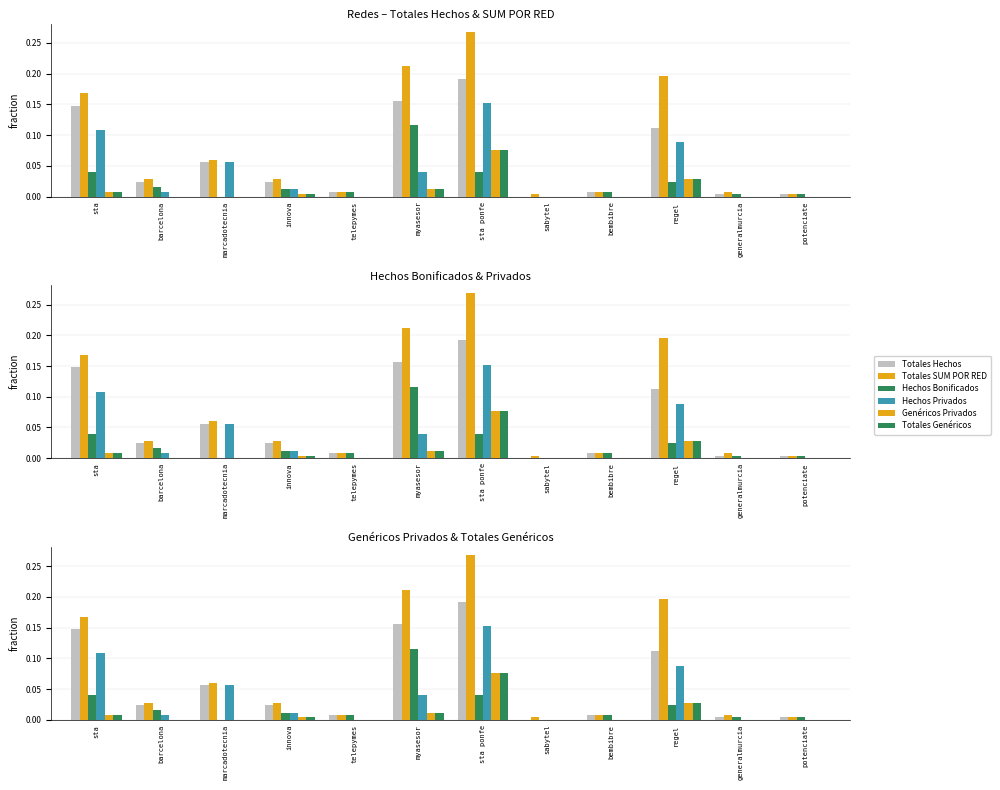

Is the value of Hechos Bonificados at myasesor greater than the value of Totales Genéricos at sabytel?

Yes